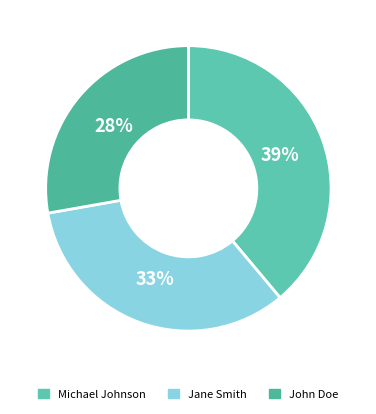

Which slice is the smallest?

John Doe